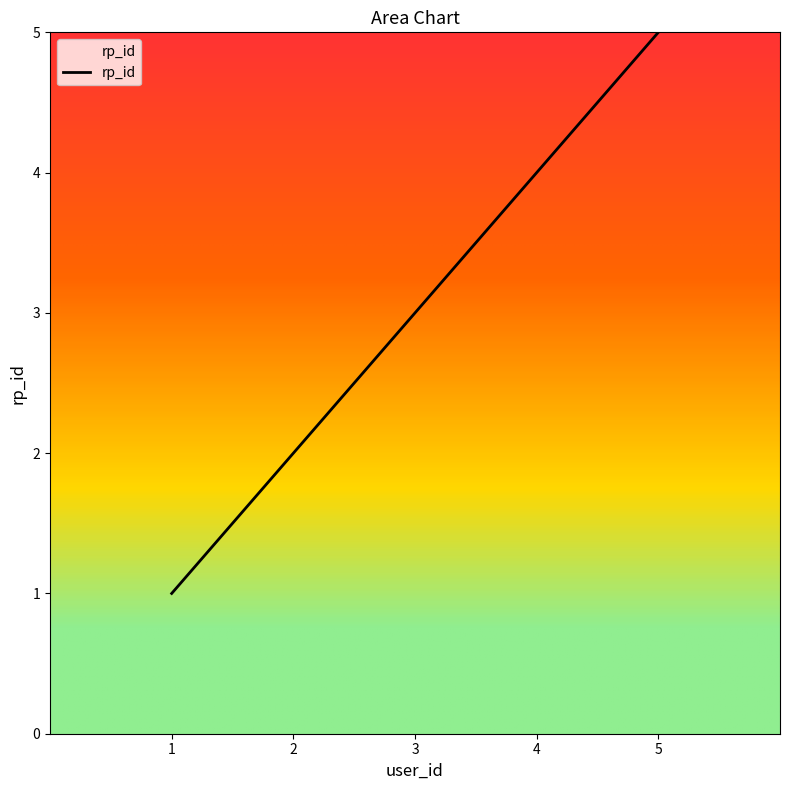

Rank the categories by value from highest to lowest.

5, 4, 3, 2, 1